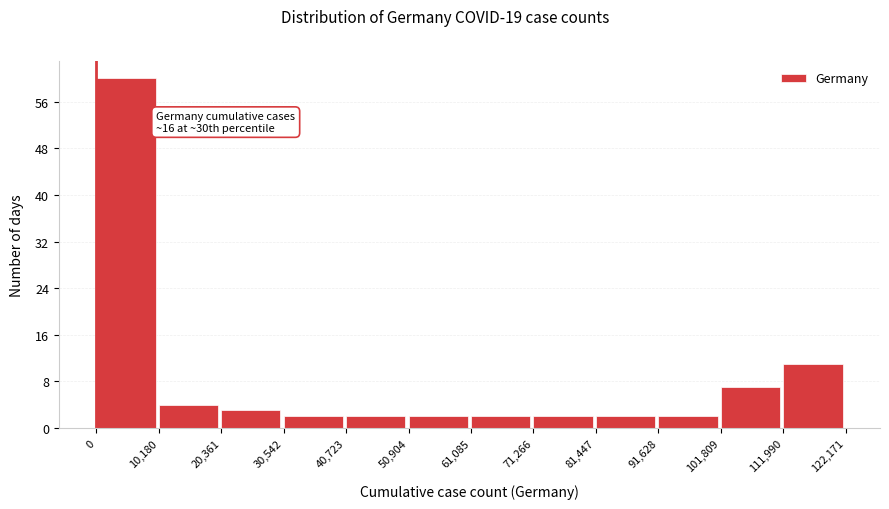

Which range on the x-axis has the tallest bar?

0 to 10,180